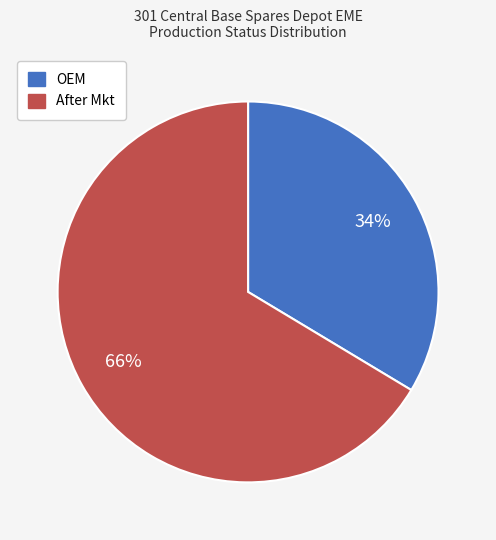

Is it true that After Mkt is 66% of the pie?

True